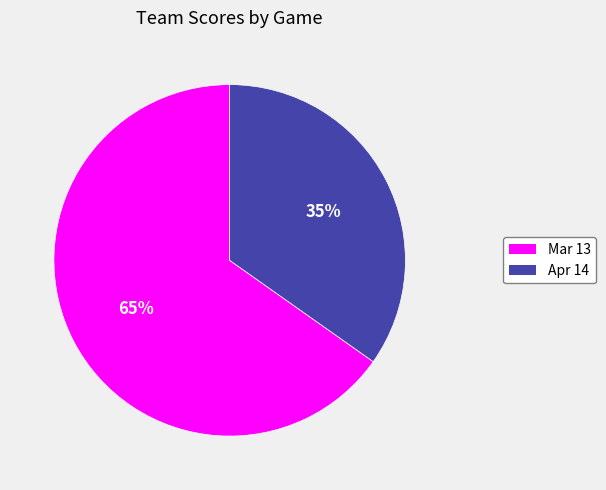

Does any single category account for the majority?

Yes